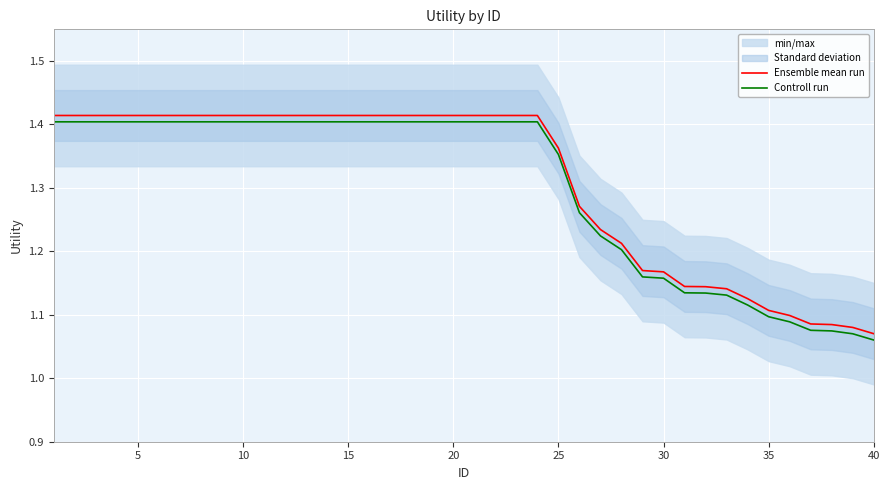

Is it true that Ensemble mean run equals 1.5 at 40?

False